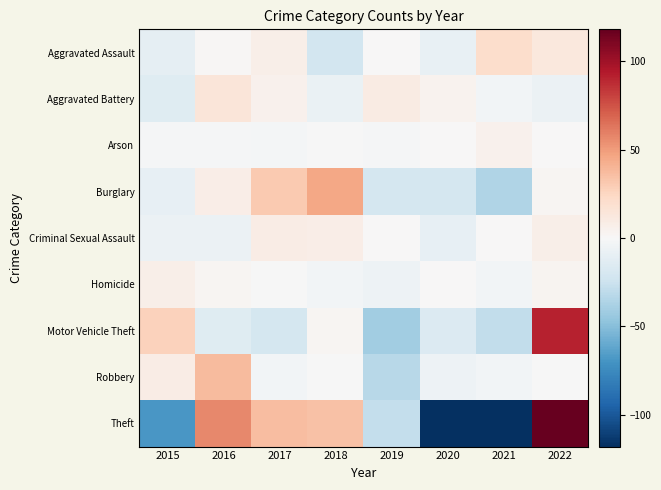

Between 2020 and 2022, which series saw the biggest shift?

Theft